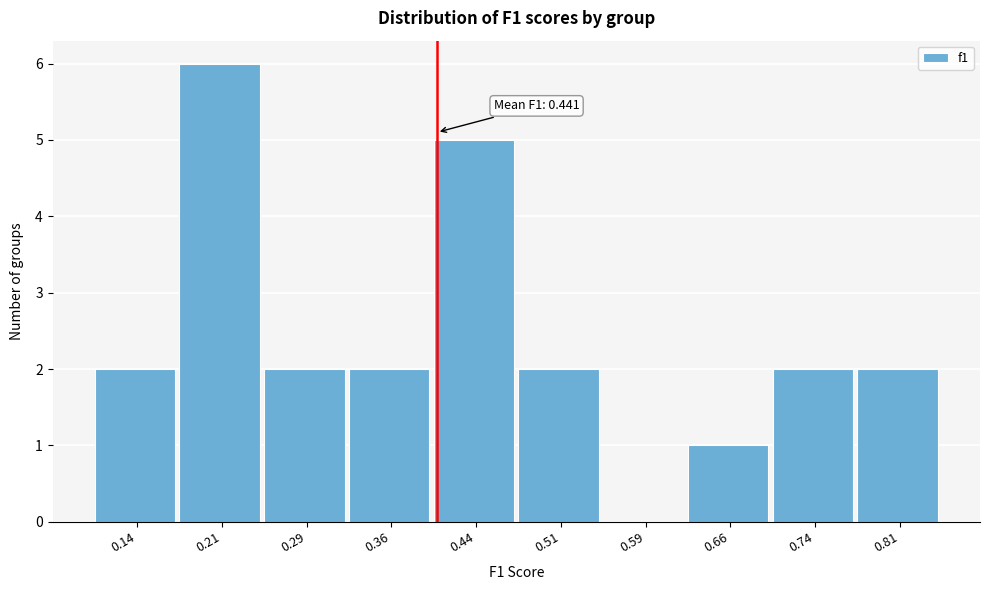

Reading left to right, list all the values displayed in this chart.

0.14=2	0.21=6	0.29=2	0.36=2	0.44=5	0.51=2	0.59=0	0.66=1	0.74=2	0.81=2